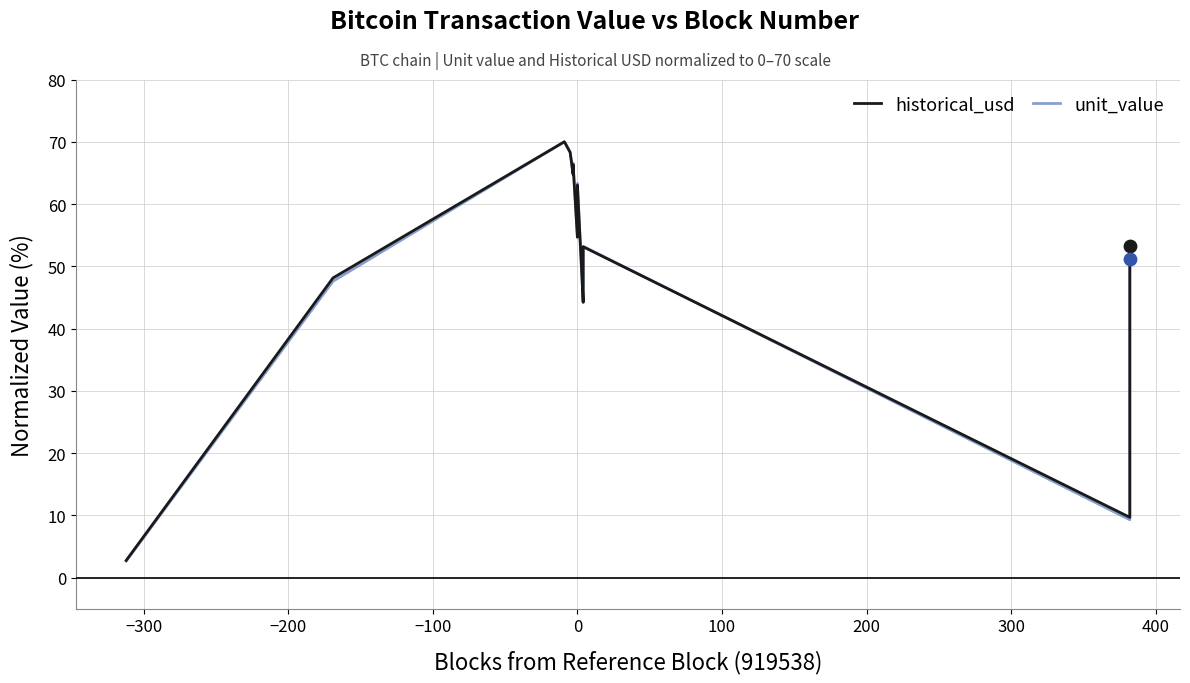

Which series contains the lowest Y value?

unit_value